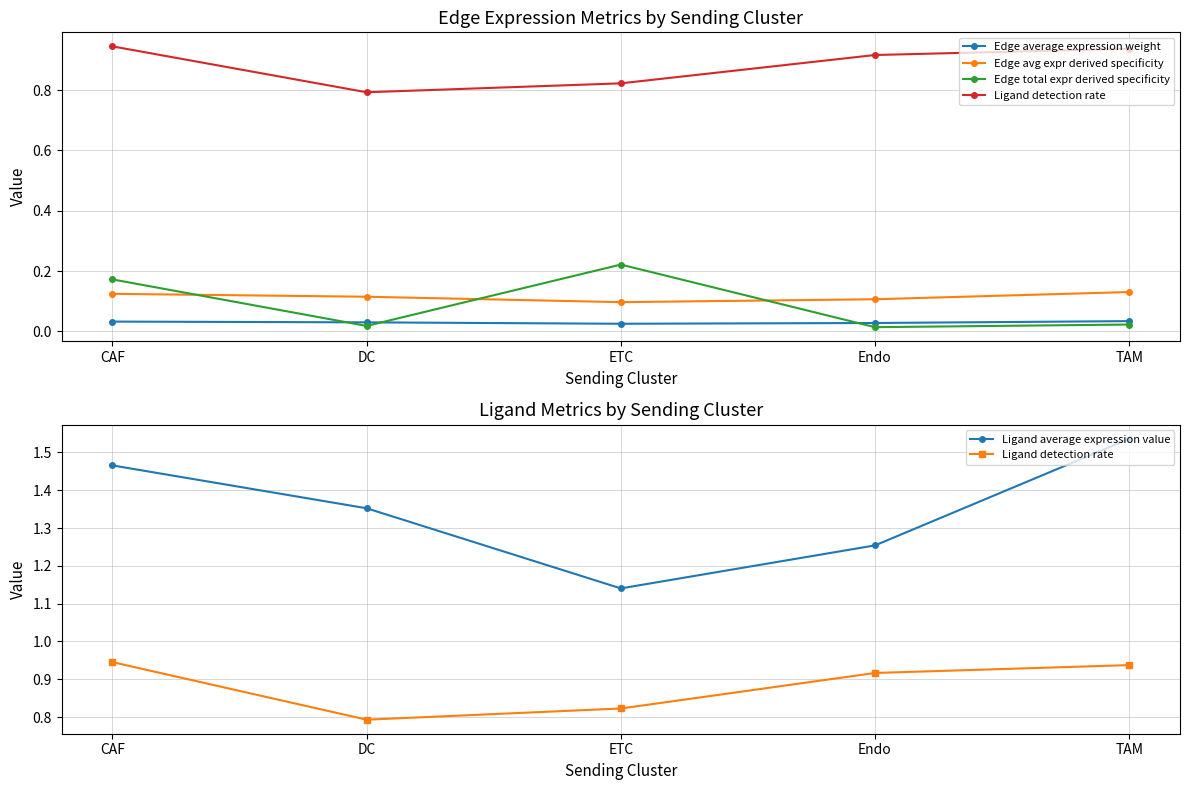

Which series changed the most between CAF and ETC?

Ligand average expression value